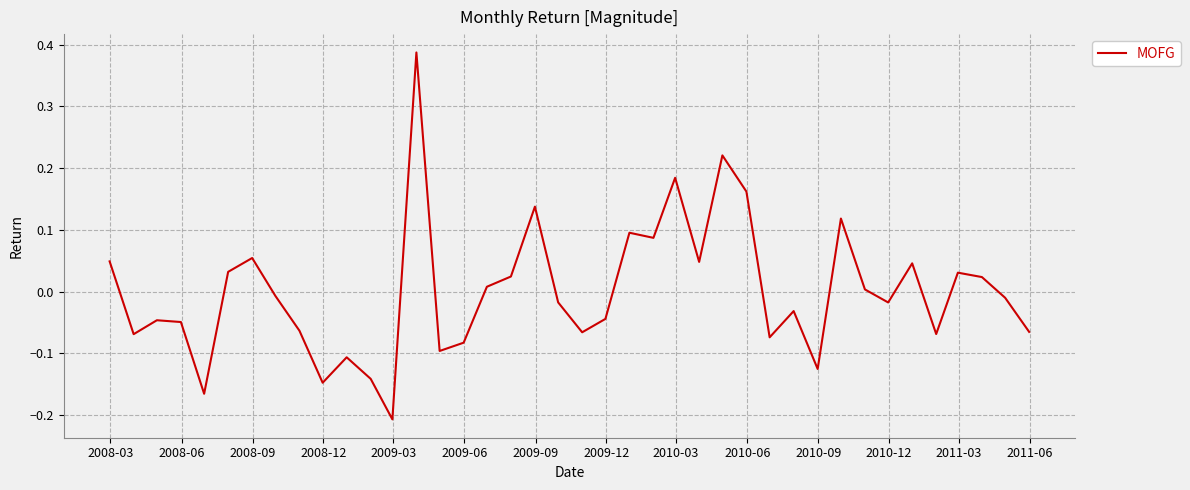

What is the difference between the maximum and minimum values?

0.6